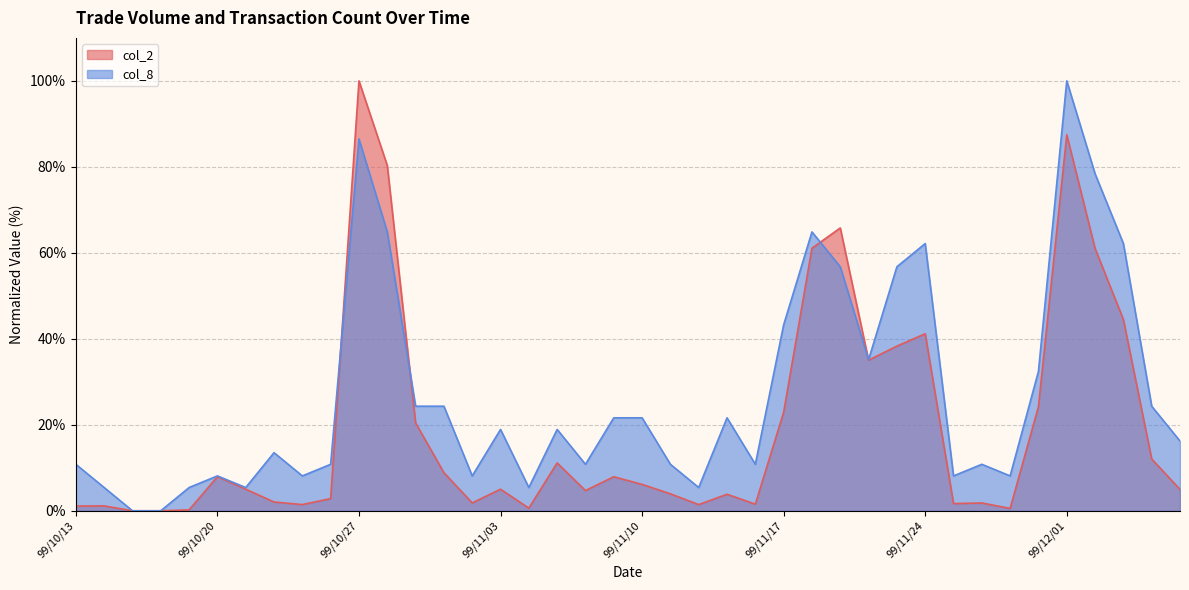

Which category has the highest value across all series?

99/10/27